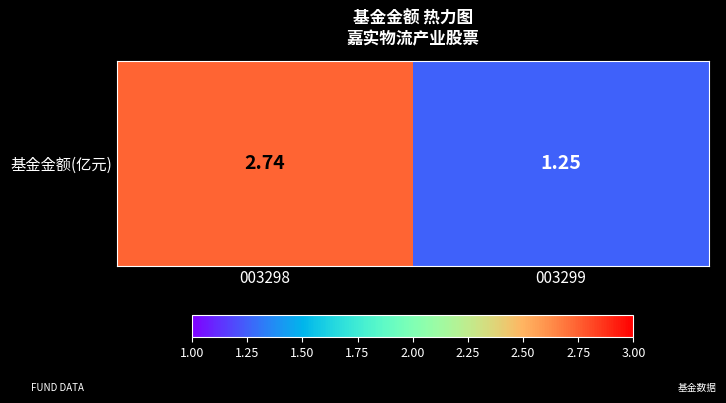

How many data points are less than 2?

1